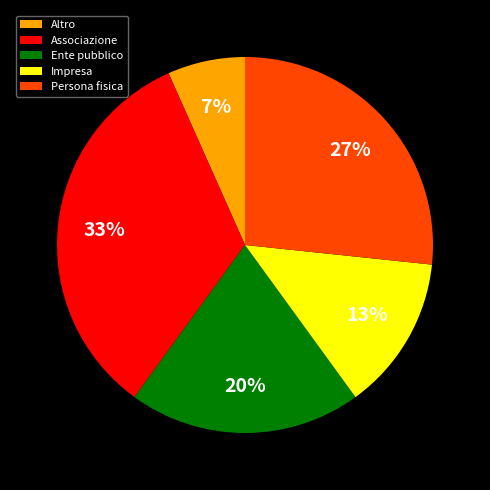

True or false: Impresa accounts for 5% of the total.

False